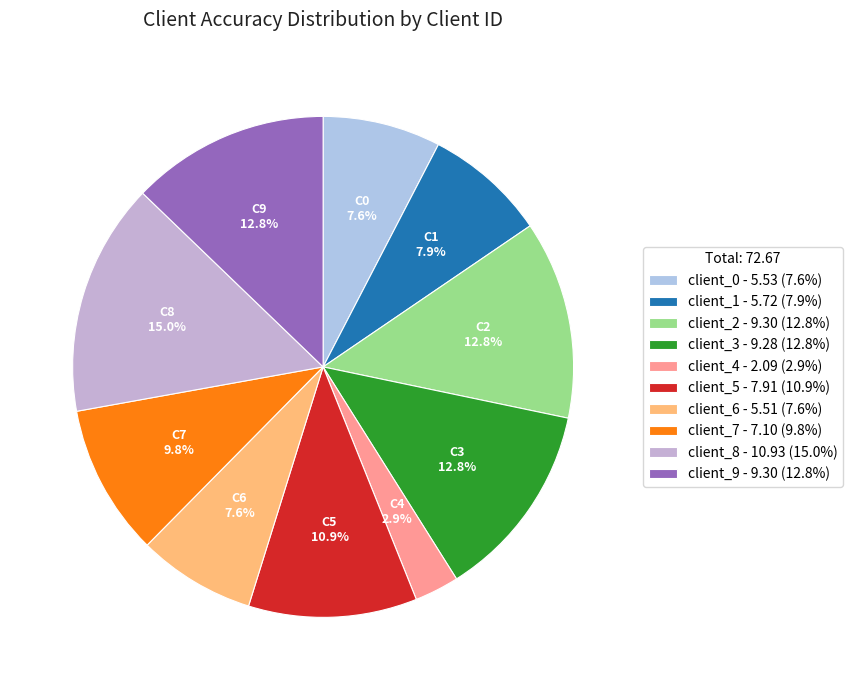

Approximately how many times larger is the value at client_2 compared to client_6?

1.7